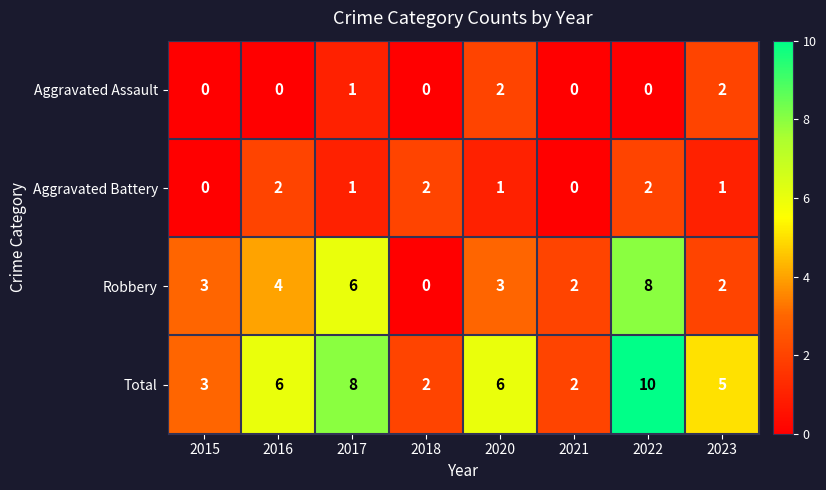

What is the maximum value shown in the chart?

10